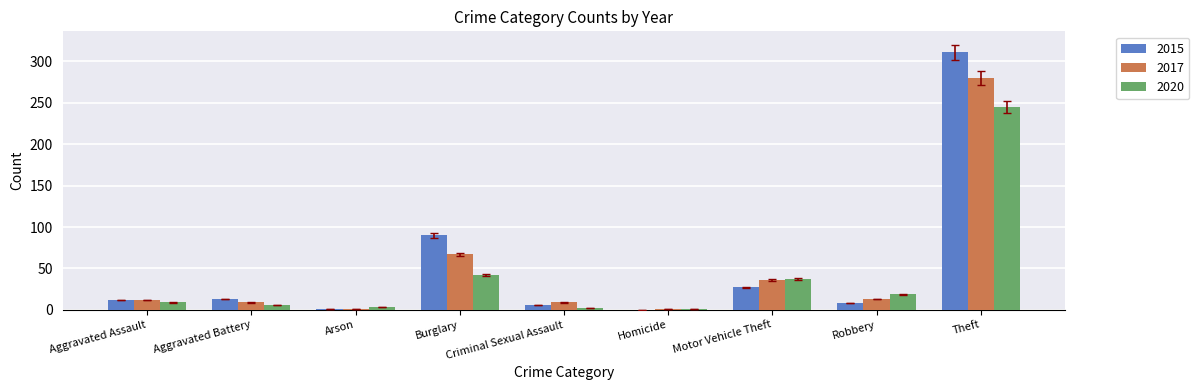

What is the sum of all 2017 values?

428